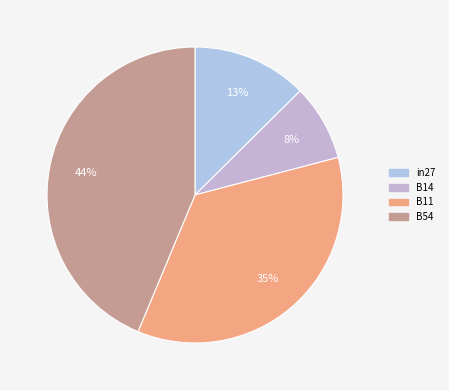

What is the largest slice in the pie chart?

B54